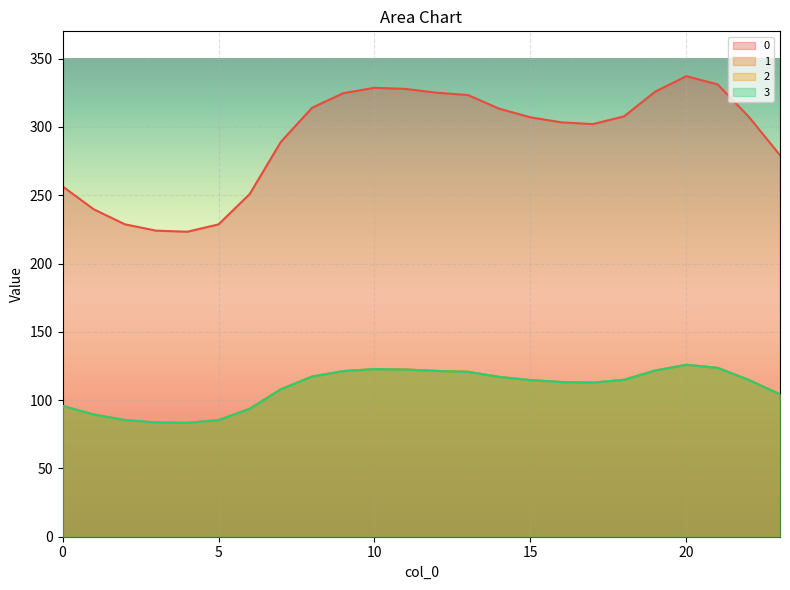

At 11, list the series in order from smallest to largest.

1, 2, 3, 0